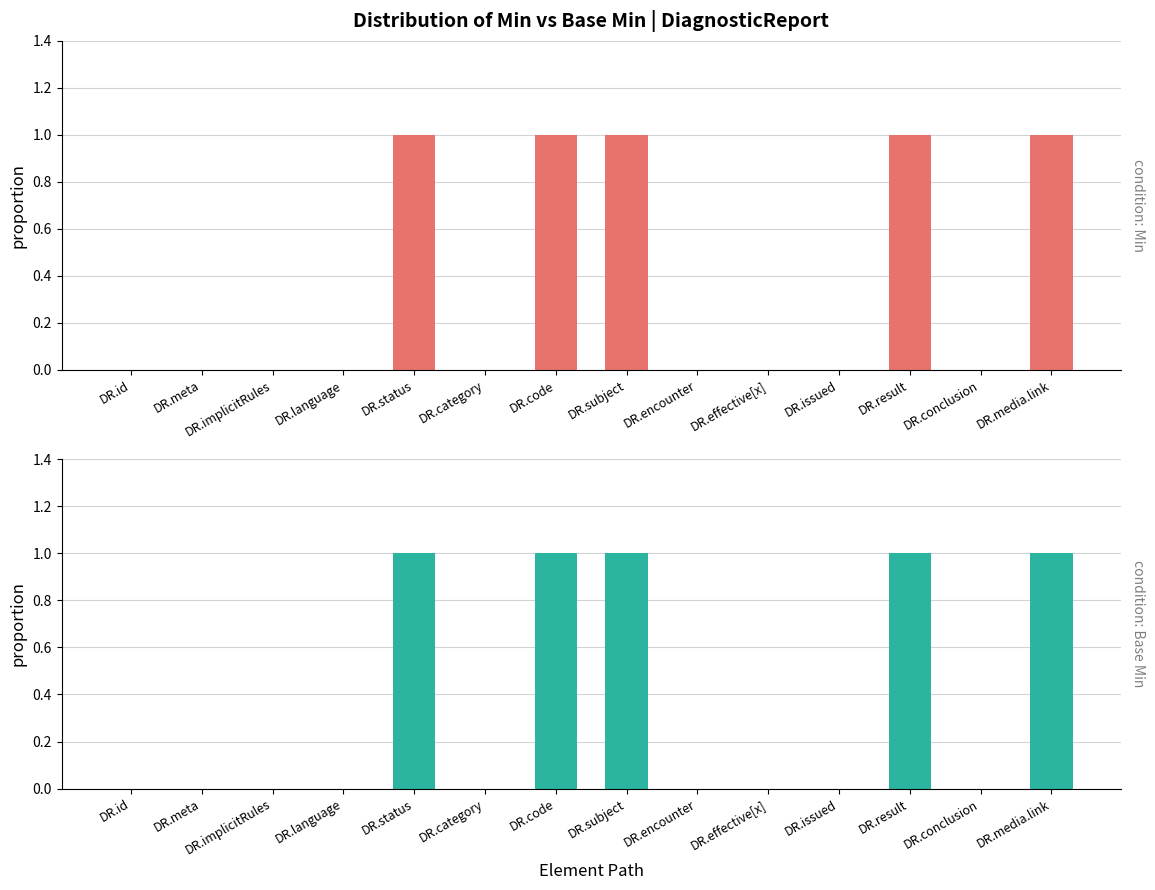

Reading left to right, what are all the values shown in this chart?

Min: DR.id=0	DR.meta=0	DR.implicitRules=0	DR.language=0	DR.status=1	DR.category=0	DR.code=1	DR.subject=1	DR.encounter=0	DR.effective[x]=0	DR.issued=0	DR.result=1	DR.conclusion=0	DR.media.link=1
Base Min: DR.id=0	DR.meta=0	DR.implicitRules=0	DR.language=0	DR.status=1	DR.category=0	DR.code=1	DR.subject=1	DR.encounter=0	DR.effective[x]=0	DR.issued=0	DR.result=1	DR.conclusion=0	DR.media.link=1